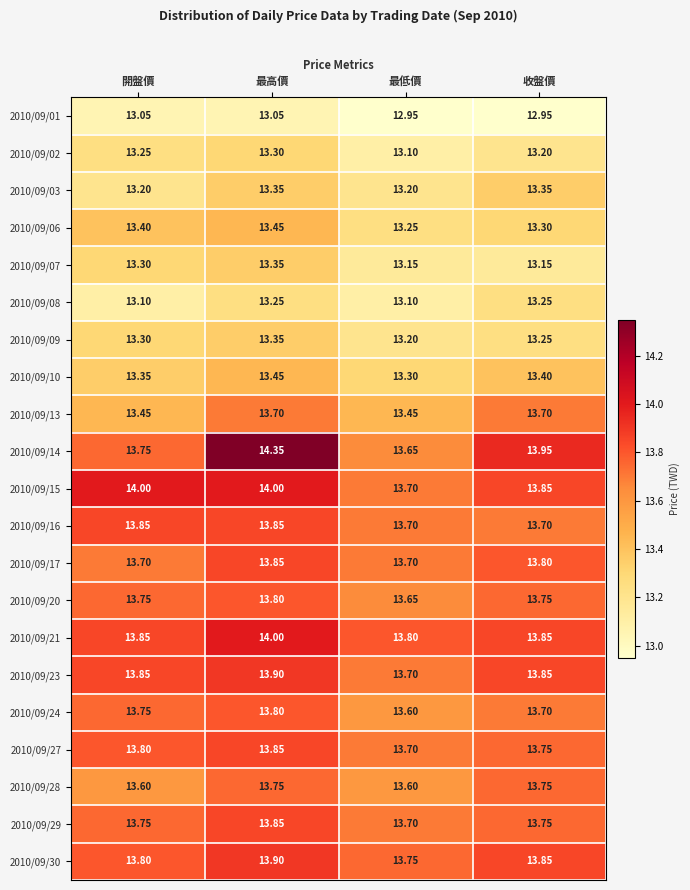

At which label is 2010/09/20 closest to 13?

最低價